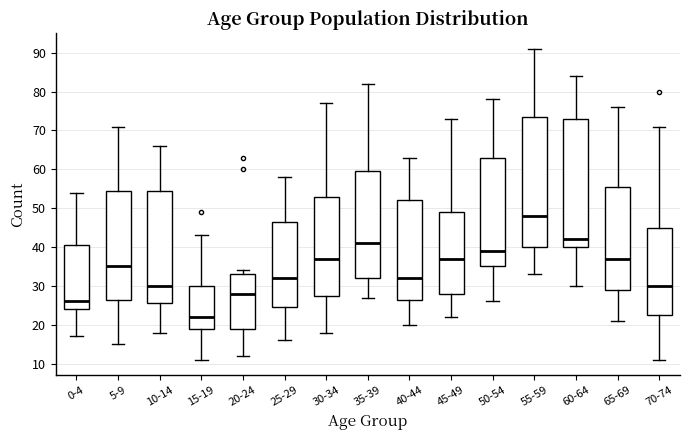

Reading left to right, read every box against the y-axis: the position of its median line, the range the box covers, and the ends of its whiskers. The values are not printed on the chart, so give them approximately, as read against the axis.

0-4: median 26, box 24 to 41, whiskers 17 to 54
5-9: median 35, box 27 to 55, whiskers 15 to 71
10-14: median 30, box 26 to 55, whiskers 18 to 66
15-19: median 22, box 19 to 30, whiskers 11 to 43
20-24: median 28, box 19 to 33, whiskers 12 to 34
25-29: median 32, box 25 to 47, whiskers 16 to 58
30-34: median 37, box 28 to 53, whiskers 18 to 77
35-39: median 41, box 32 to 60, whiskers 27 to 82
40-44: median 32, box 27 to 52, whiskers 20 to 63
45-49: median 37, box 28 to 49, whiskers 22 to 73
50-54: median 39, box 35 to 63, whiskers 26 to 78
55-59: median 48, box 40 to 74, whiskers 33 to 91
60-64: median 42, box 40 to 73, whiskers 30 to 84
65-69: median 37, box 29 to 56, whiskers 21 to 76
70-74: median 30, box 23 to 45, whiskers 11 to 71